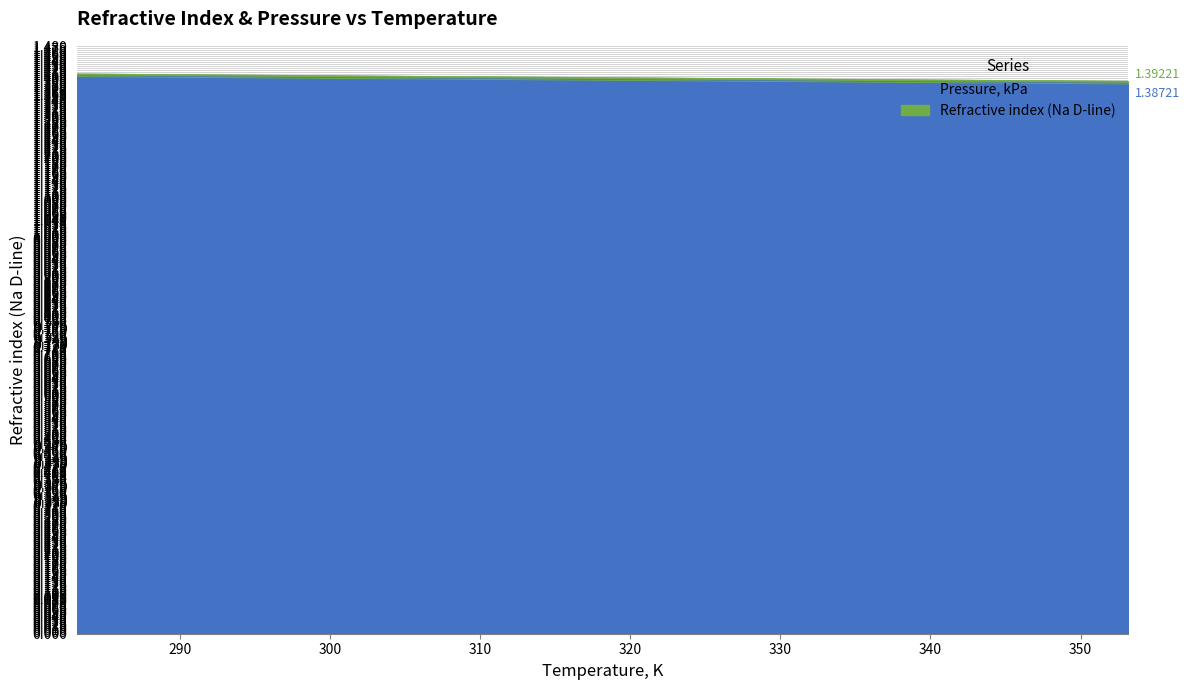

Count the values in the range 1 to 2.

15